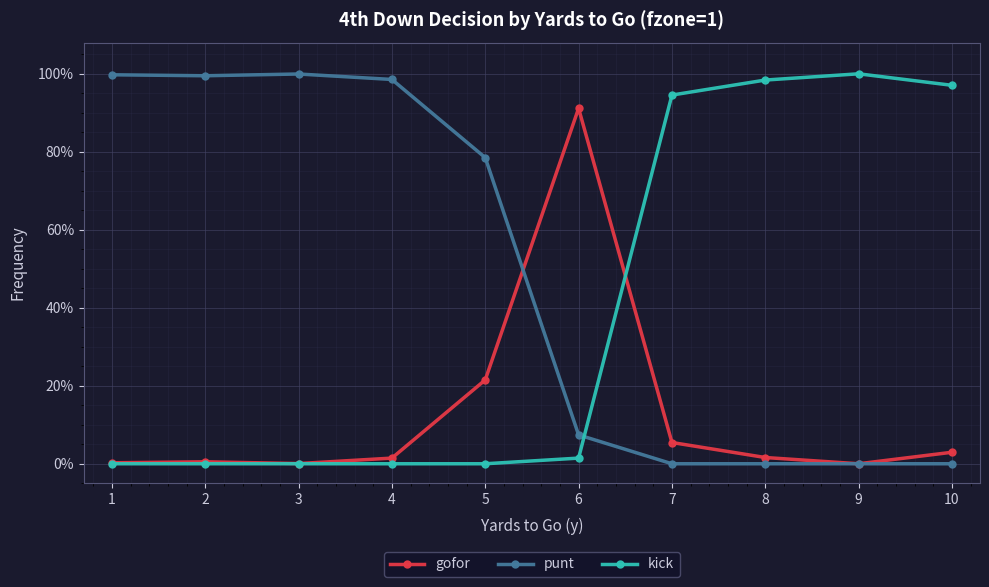

What are all the series names shown in the legend?

gofor, punt, kick